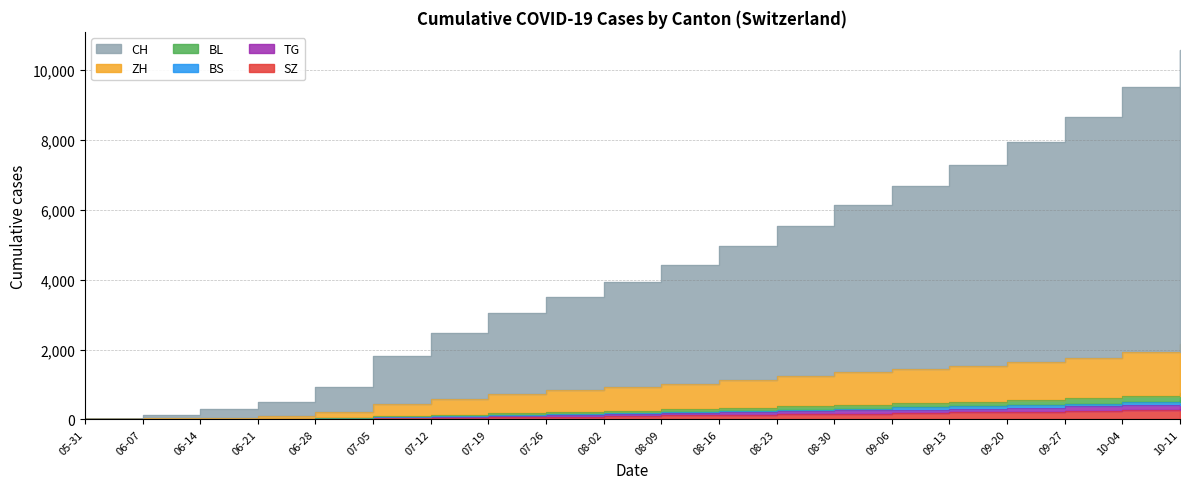

Is it true that SZ equals 97 at 08-02?

True